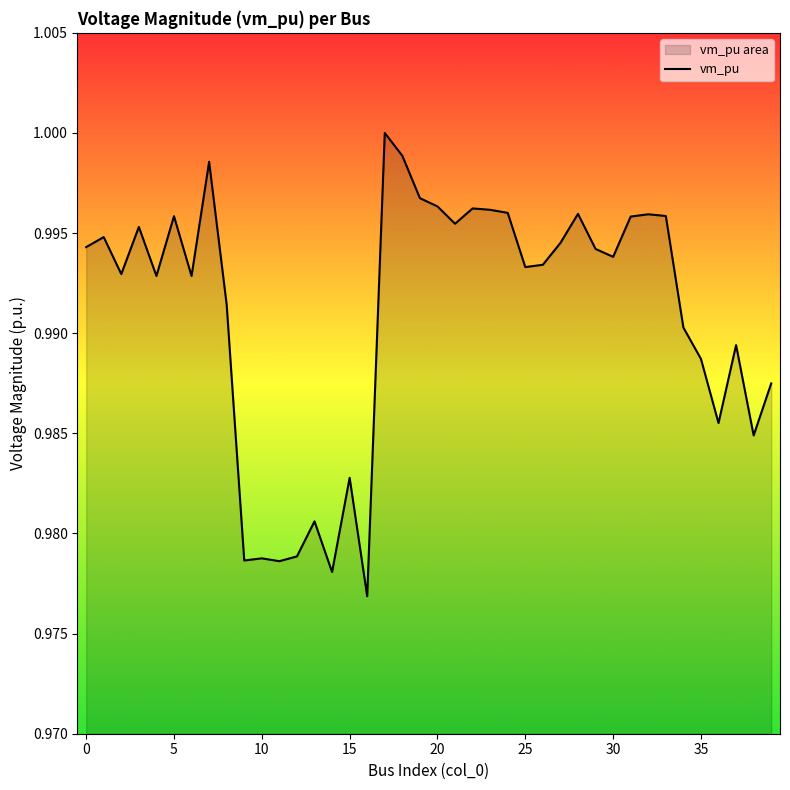

How many lines are shown in the chart?

1